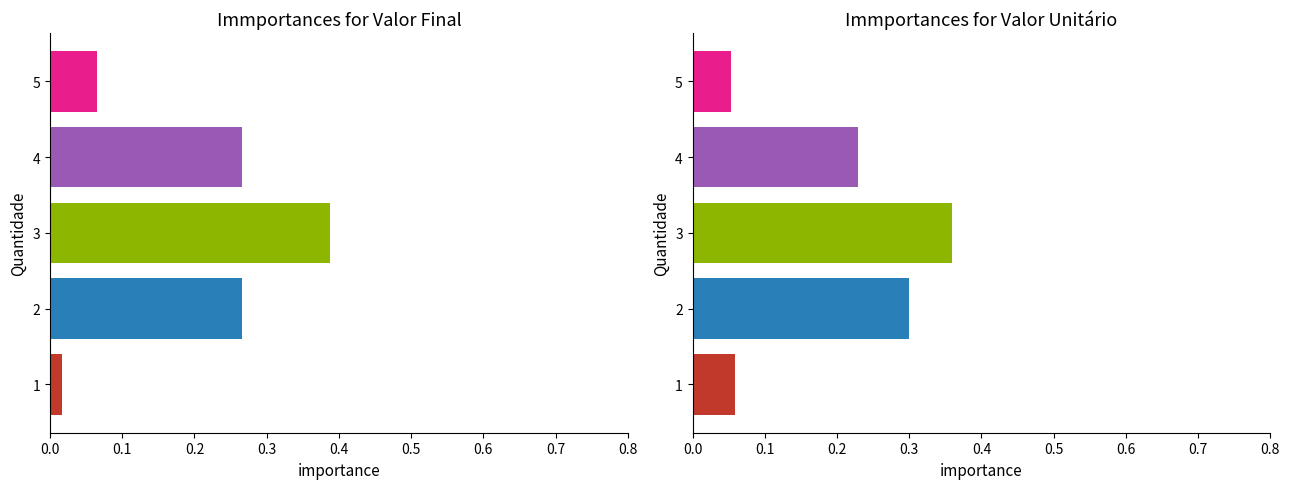

Reading left to right, transcribe all the data shown in this chart.

Valor Final: 0.0	0.3	0.4	0.3	0.1
Valor Unitário: 0.1	0.3	0.4	0.2	0.1